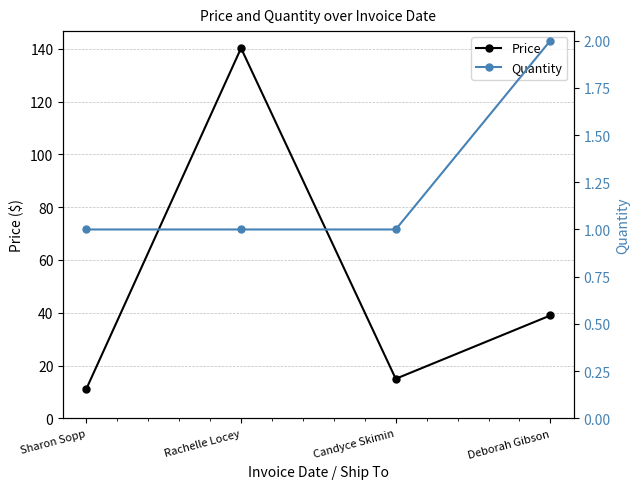

Which series has the largest total across all categories?

Price